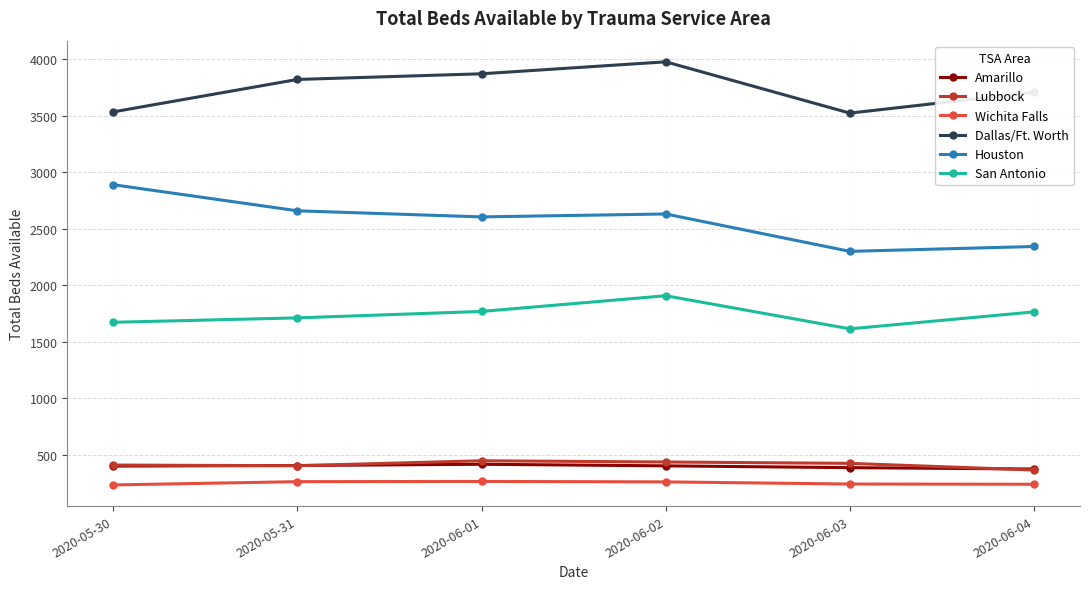

True or false: Wichita Falls and San Antonio intersect in this chart.

False